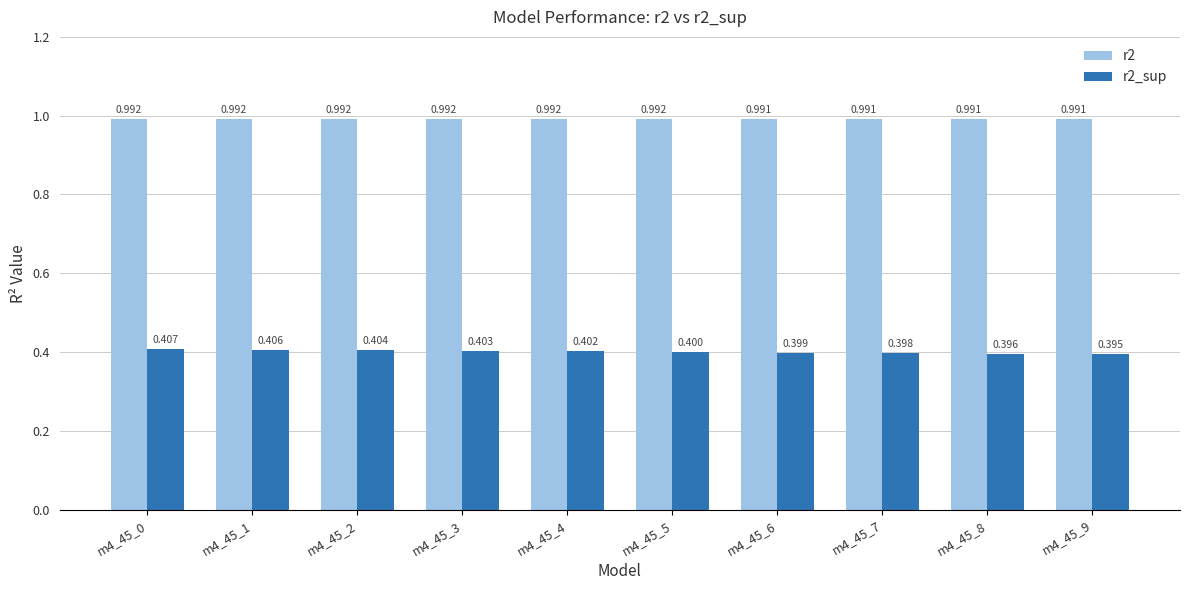

The value of r2_sup at m4_45_8 is 0.5. True or false?

False